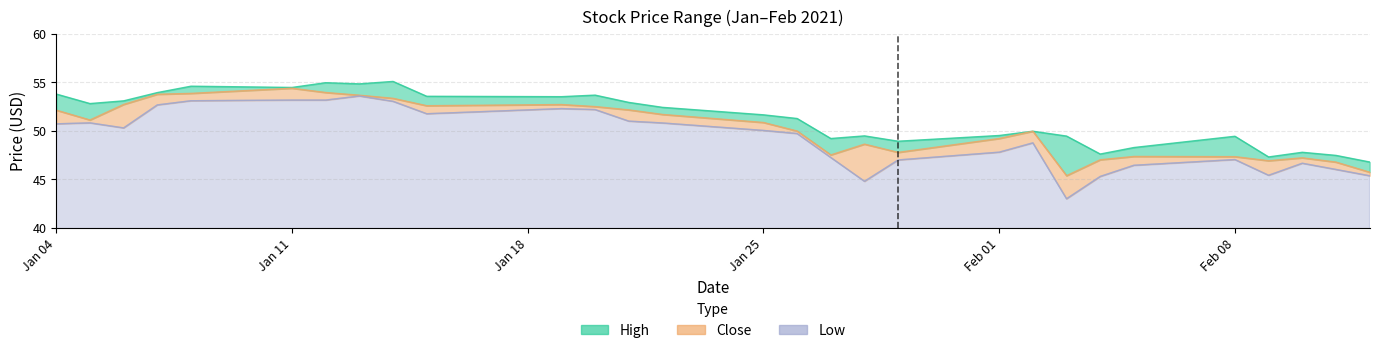

Which series has the largest total across all categories?

High